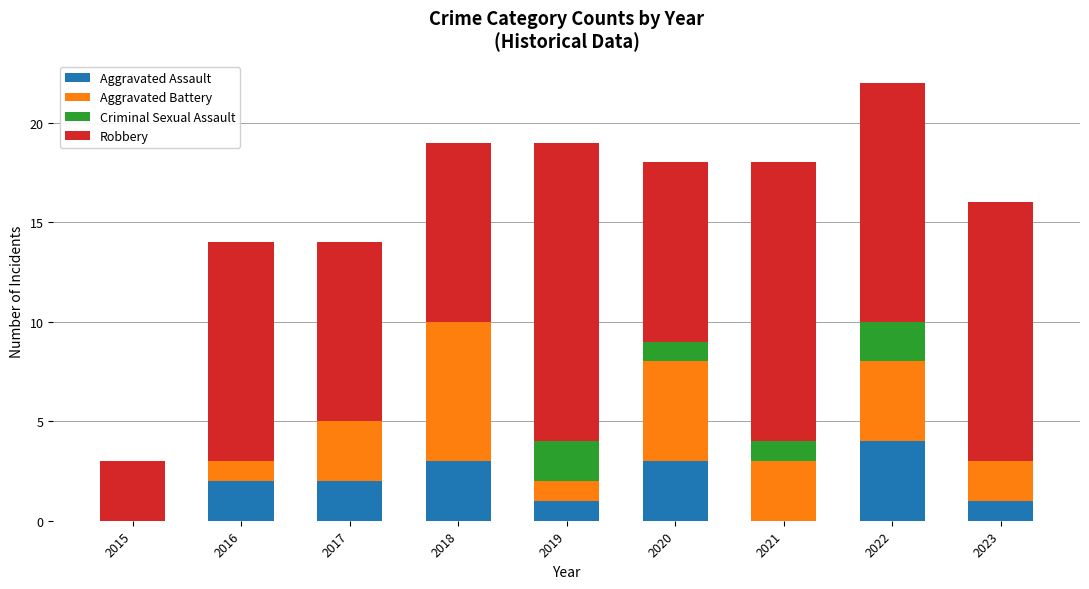

The Aggravated Assault series shows 4 at 2022. True or false?

True